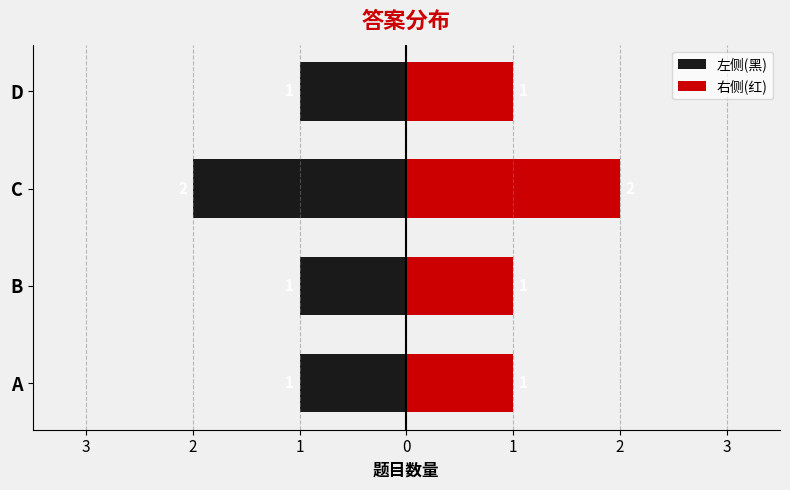

Rank the series at A from lowest to highest value.

左侧(黑), 右侧(红)